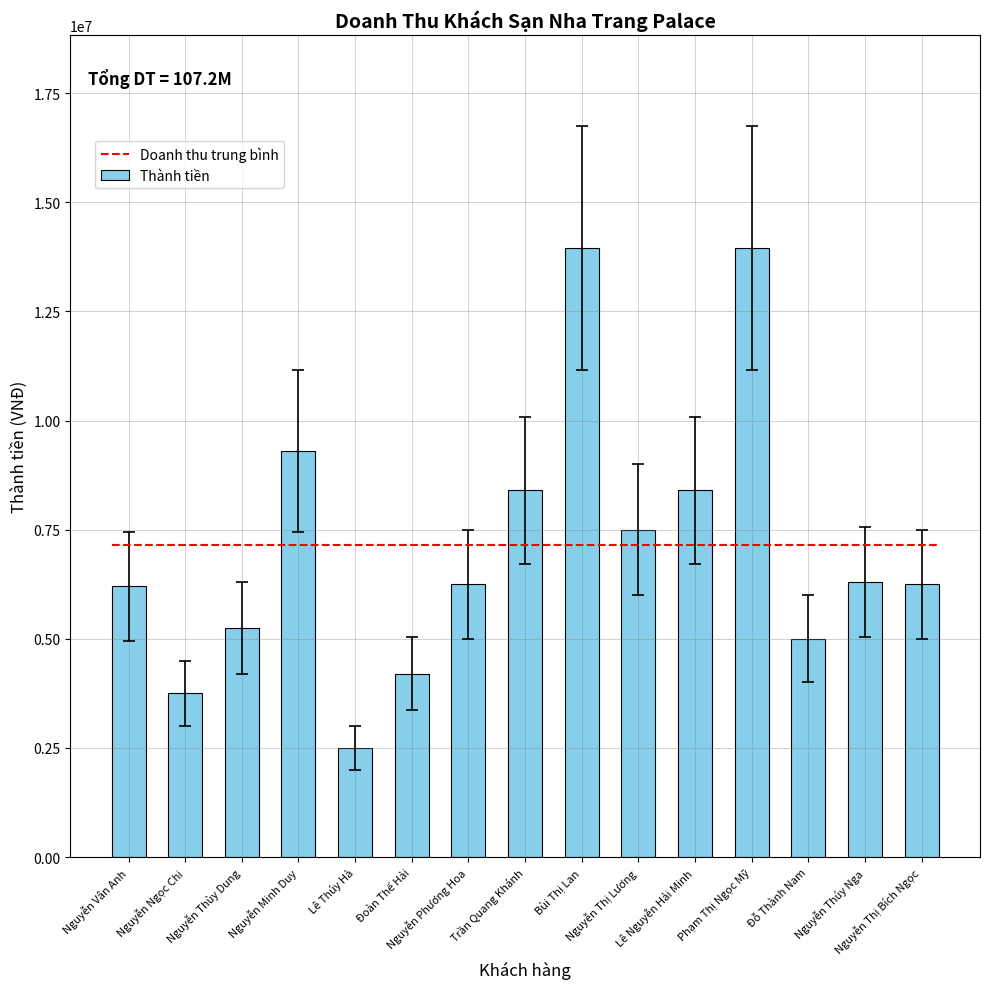

What is the average value?

7146667